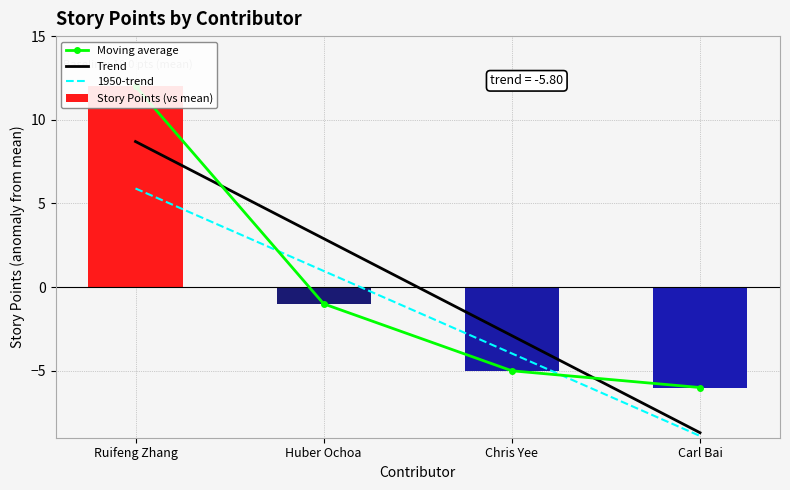

List the series in order of their peak value, highest first.

Moving average, Story Points (vs mean), Trend, 1950-trend